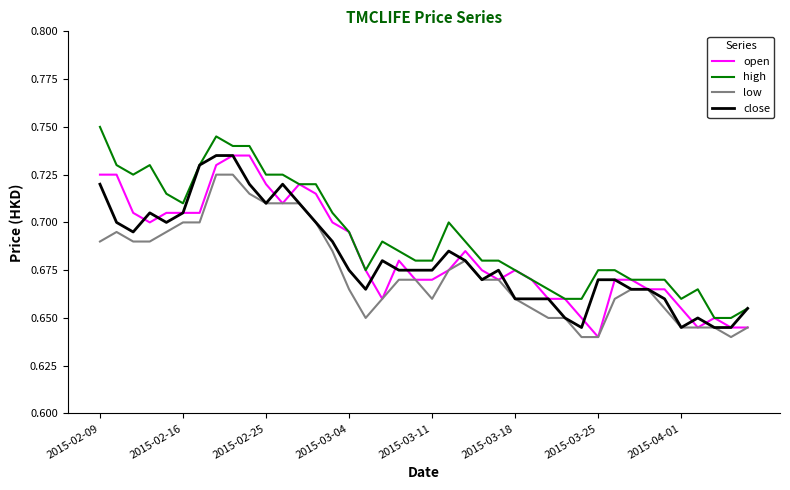

Which series has the largest range (max minus min)?

high